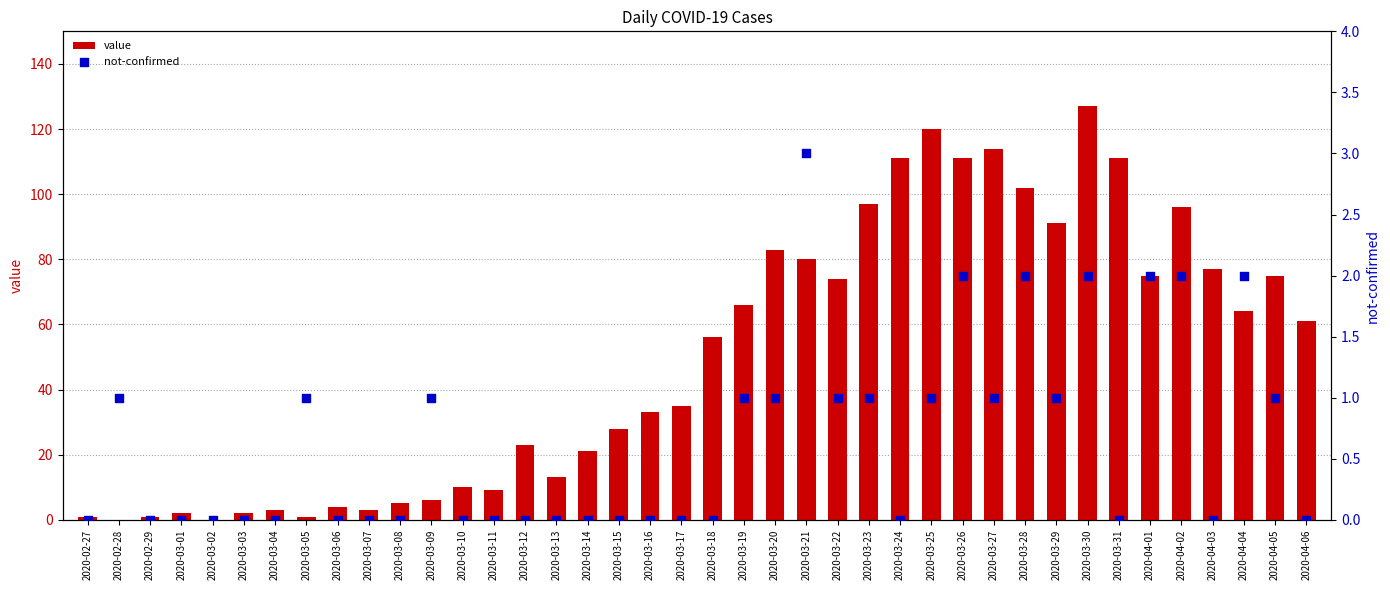

At how many categories does at least one series exceed 76?

13